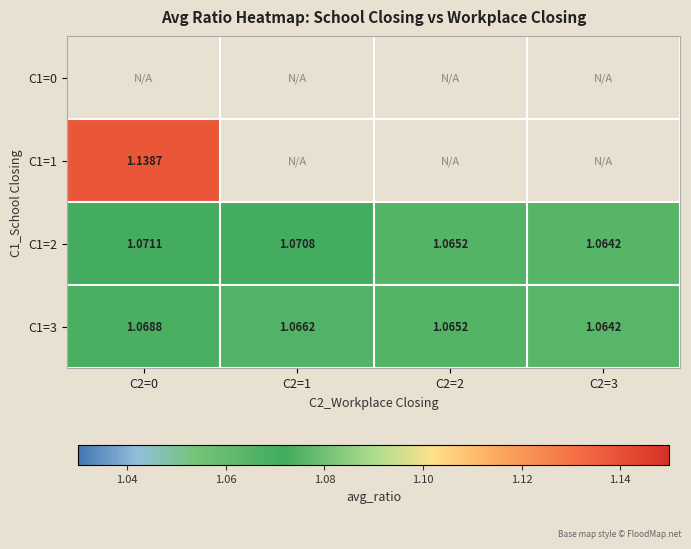

Is the value of C1=3 at C2=3 greater than the value of C1=2 at C2=0?

No